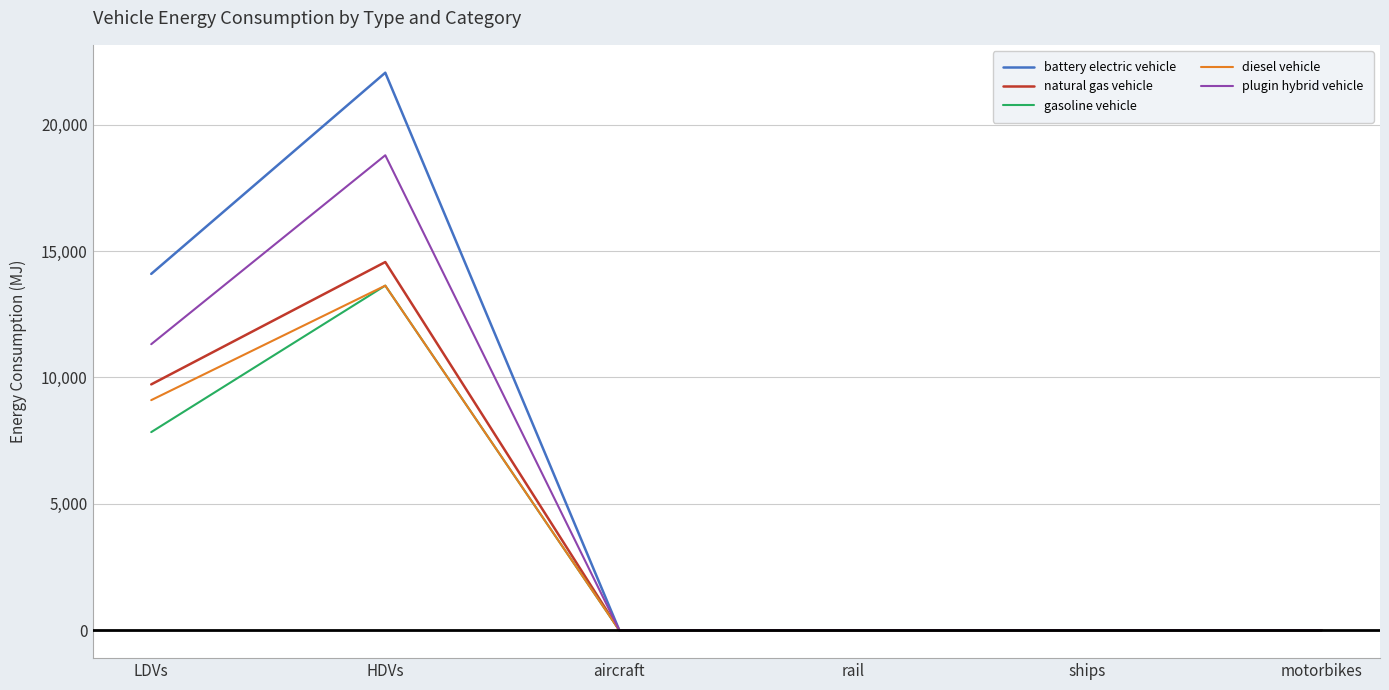

Reading right to left, extract all data points from this chart.

battery electric vehicle: motorbikes=0.0	ships=0.0	rail=0.0	aircraft=0.0	HDVs=22050.5	LDVs=14093.9
natural gas vehicle: motorbikes=0.0	ships=0.0	rail=0.0	aircraft=0.0	HDVs=14562.6	LDVs=9723.8
gasoline vehicle: motorbikes=0.0	ships=0.0	rail=0.0	aircraft=0.0	HDVs=13630.2	LDVs=7836.7
diesel vehicle: motorbikes=0.0	ships=0.0	rail=0.0	aircraft=0.0	HDVs=13630.2	LDVs=9101.2
plugin hybrid vehicle: motorbikes=0.0	ships=0.0	rail=0.0	aircraft=0.0	HDVs=18786.0	LDVs=11313.5